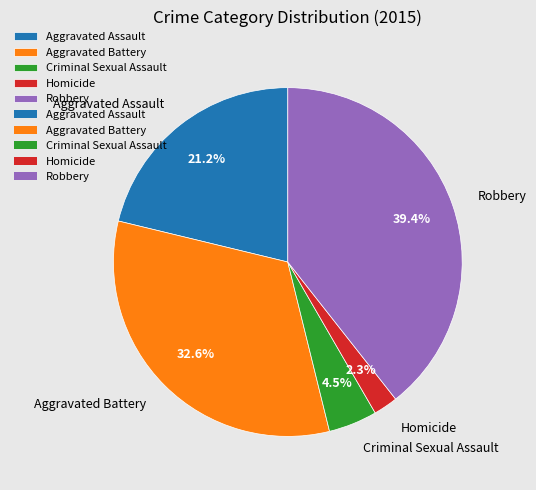

How many segments does this pie chart have?

5